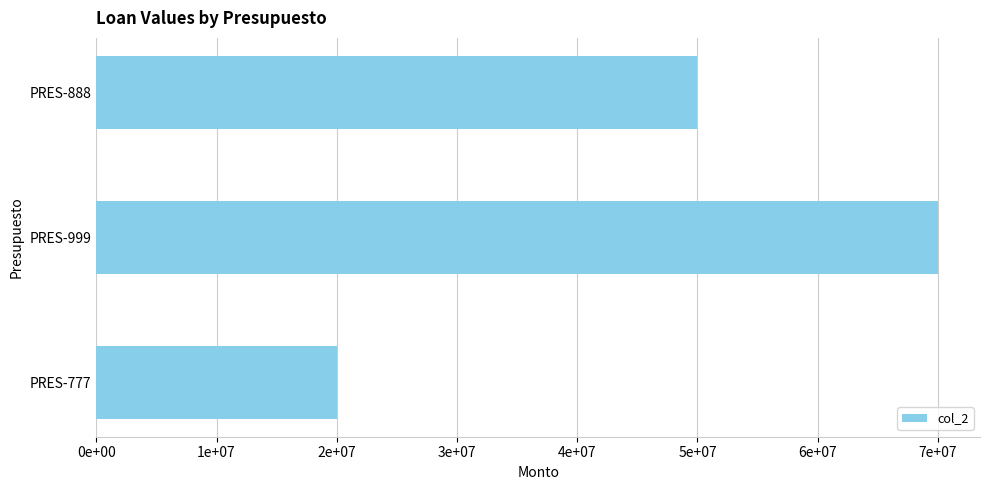

List the labels in order of value, smallest first.

PRES-777, PRES-888, PRES-999